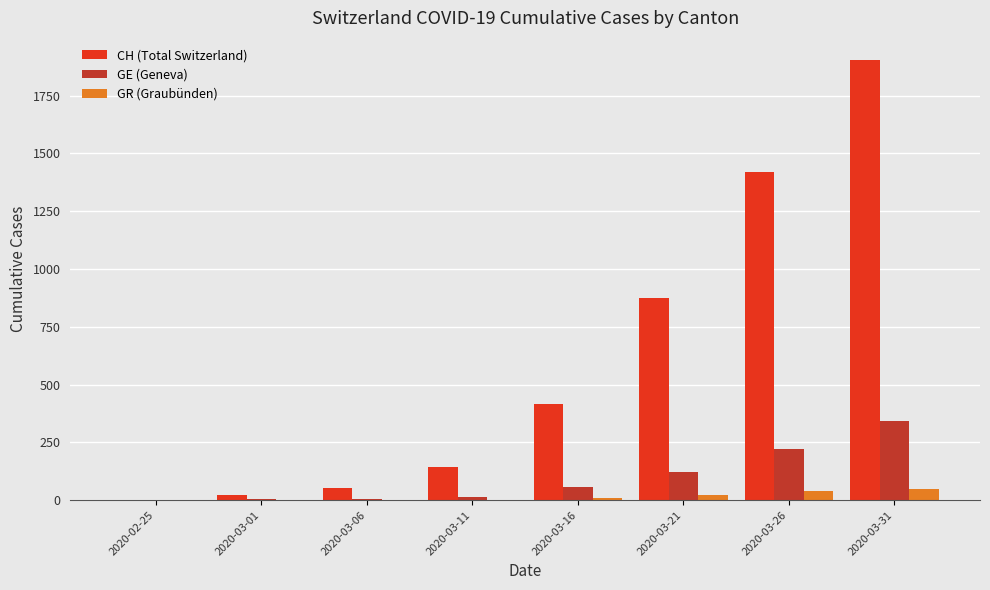

Which series has the largest total across all categories?

CH (Total Switzerland)